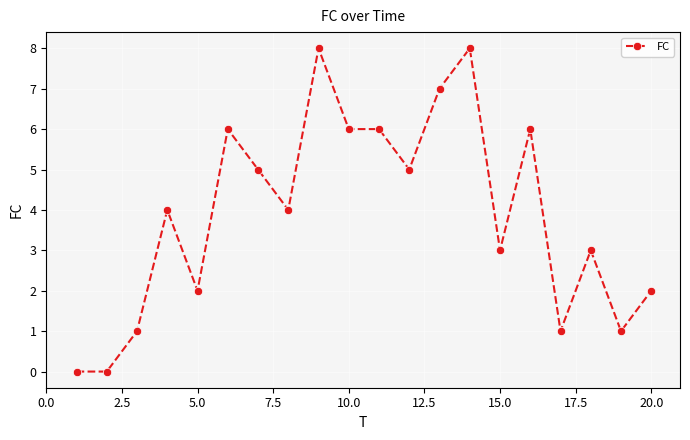

What is the difference between the maximum and minimum values?

8